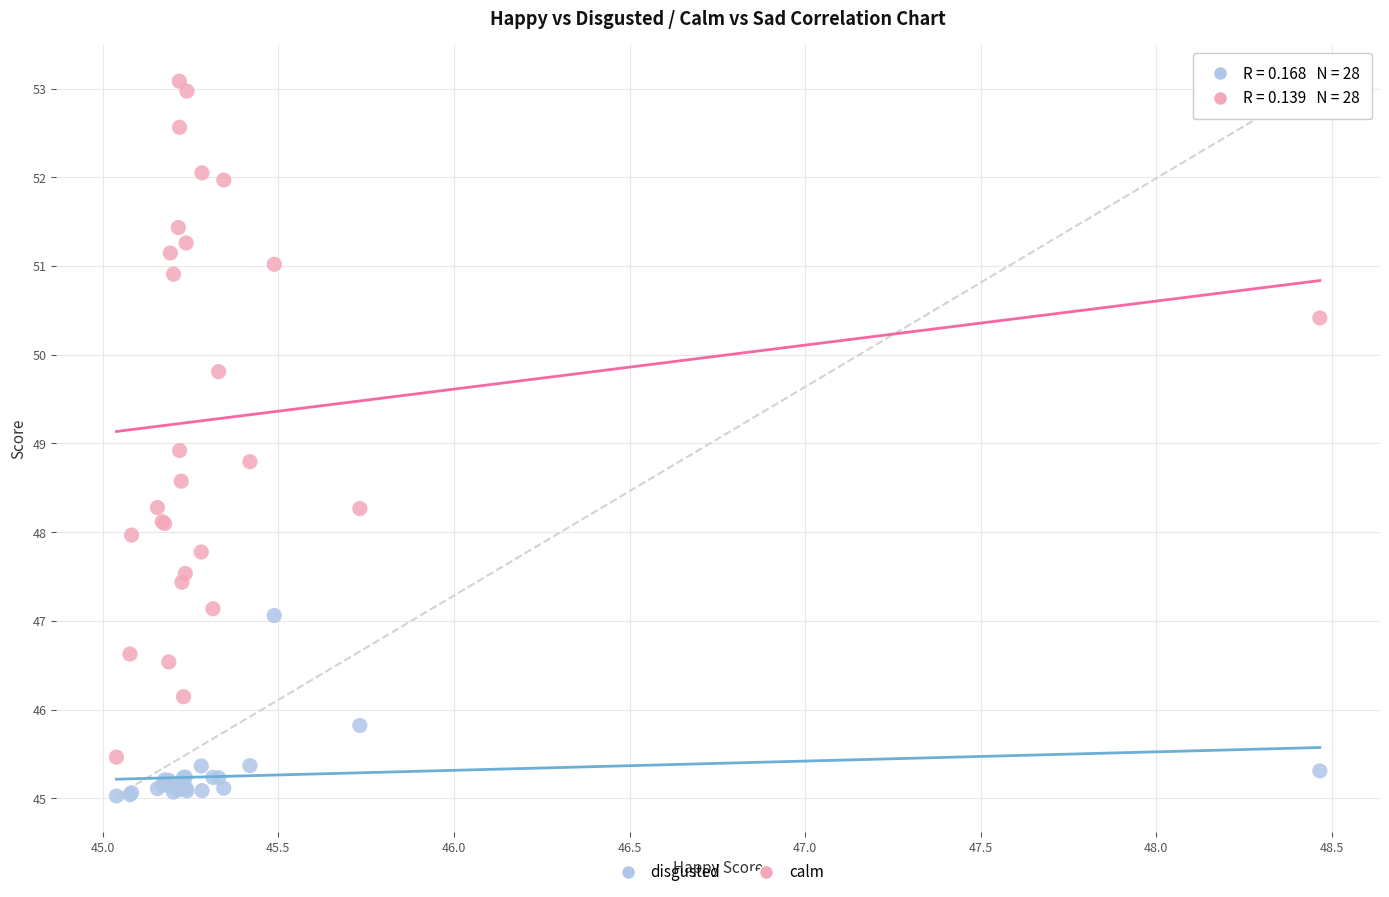

Which series has the widest spread of Y values?

calm